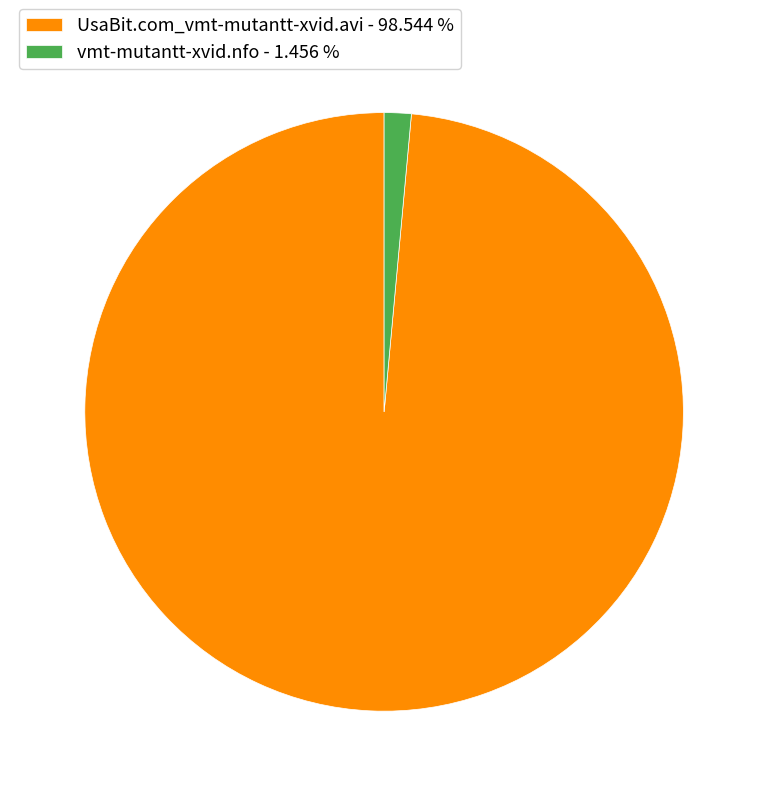

Do vmt-mutantt-xvid.nfo - 1.456 % and UsaBit.com_vmt-mutantt-xvid.avi - 98.544 % together represent more than half of the pie?

Yes